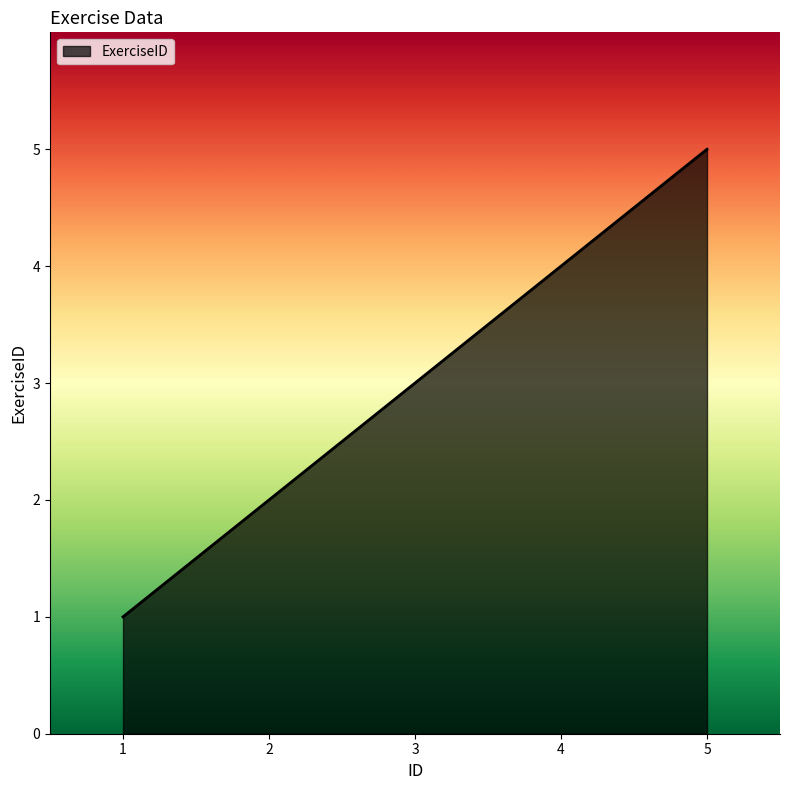

Reading right to left, what are all the values shown in this chart?

5=5	4=4	3=3	2=2	1=1